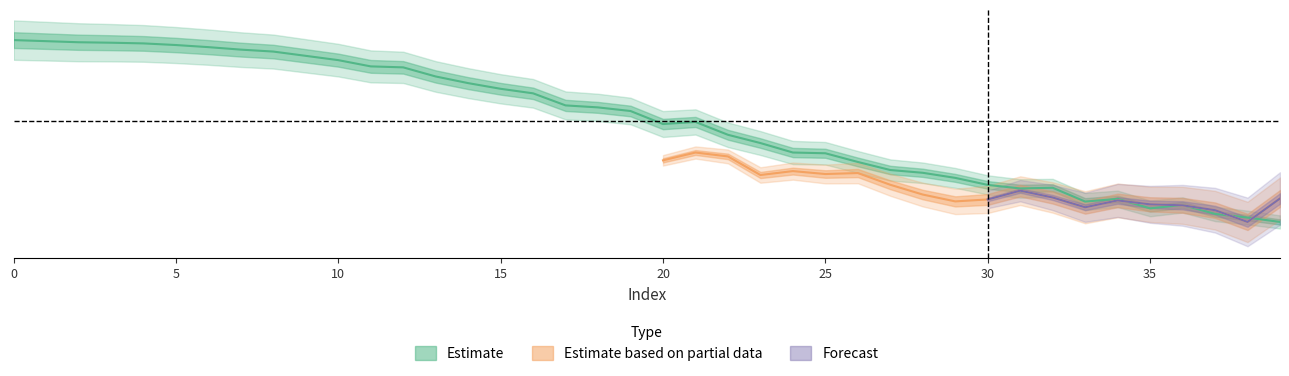

Which has a higher value, 24 or 22?

22